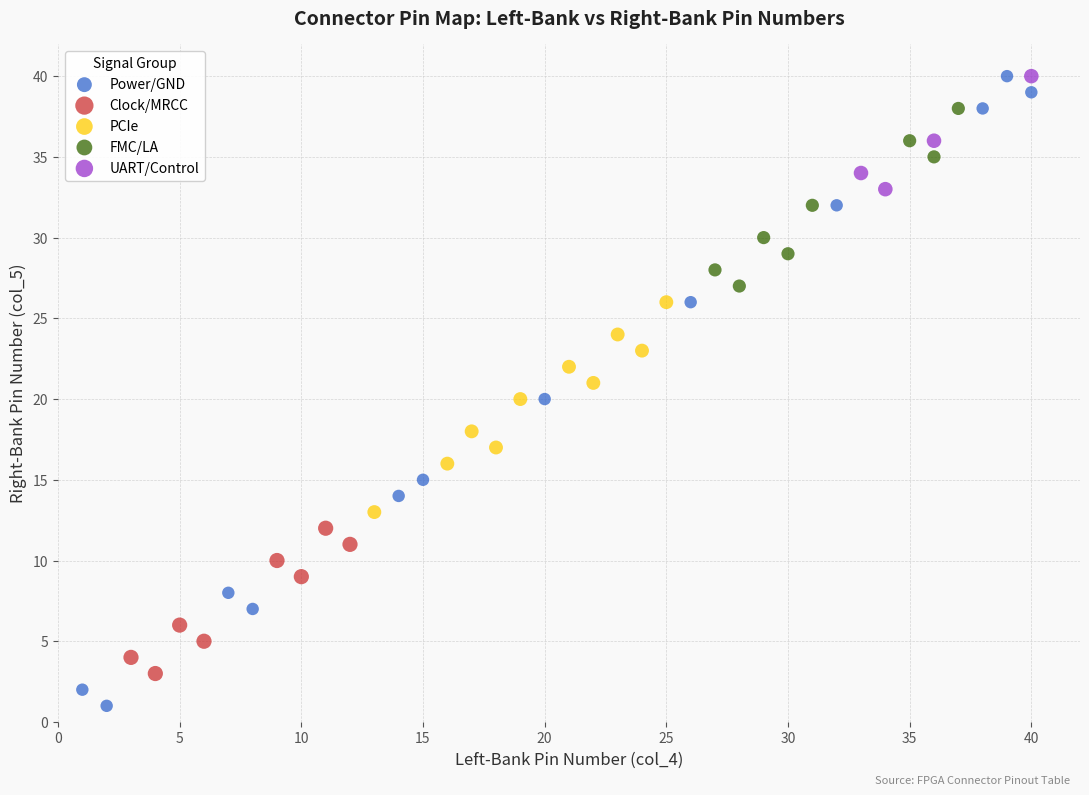

Which series reaches the minimum Y coordinate?

Power/GND